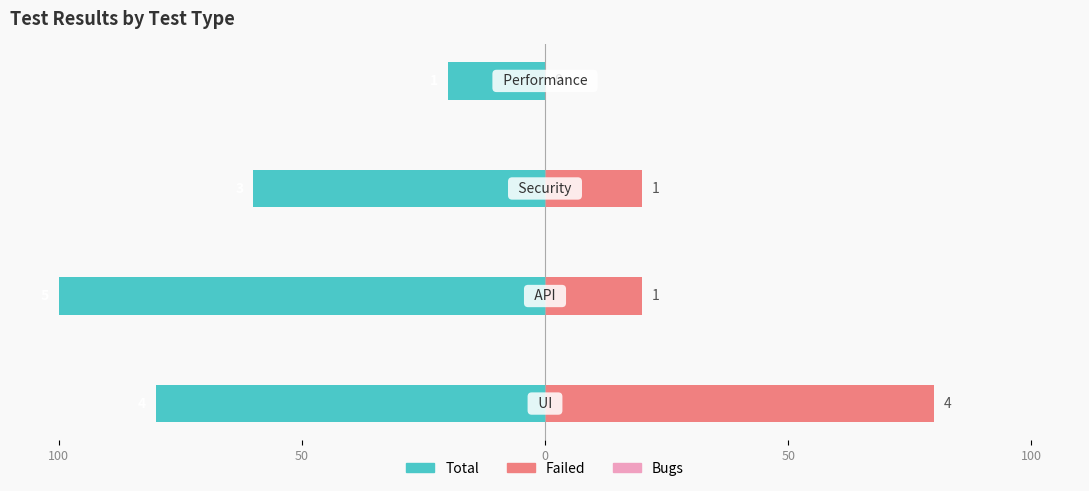

What is the difference between the maximum and second lowest values in the Failed series?

60